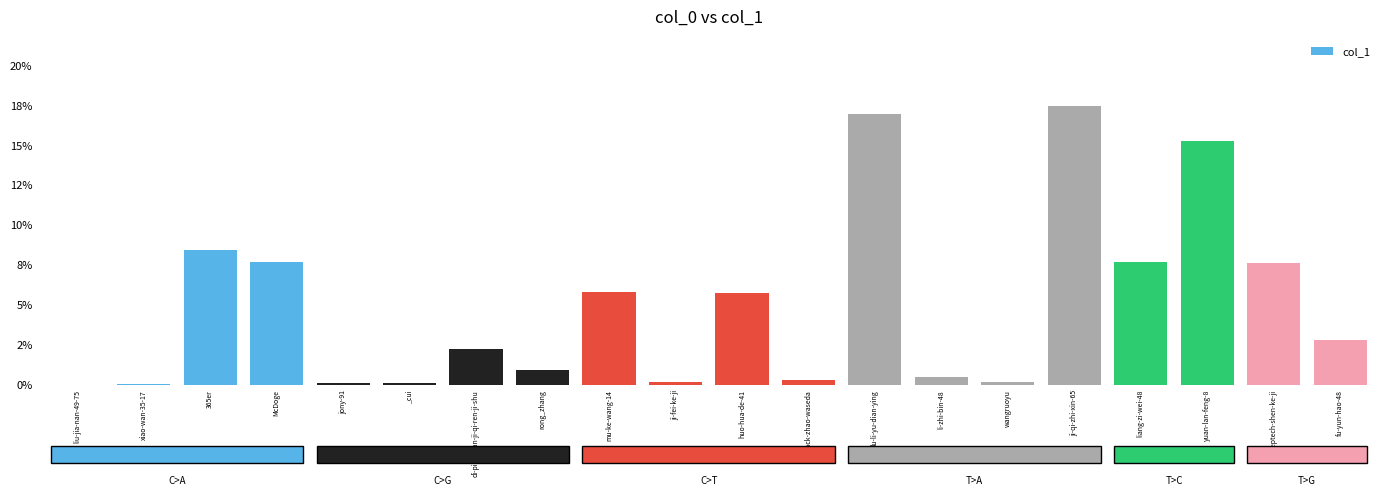

What is the label of the 16th bar from the left?

ji-qi-zhi-xin-65